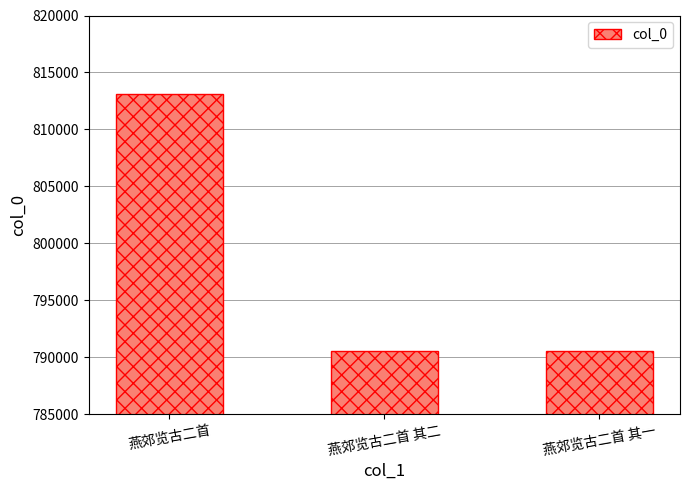

What is the minimum value shown in the chart?

790579